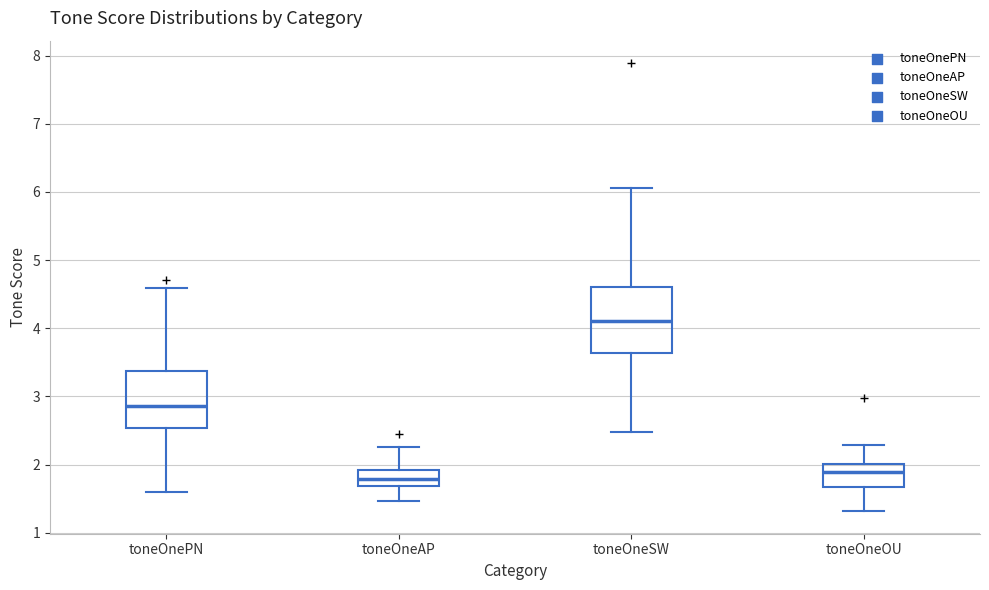

Comparing the boxes themselves (not the whiskers), which one is the tallest?

toneOneSW